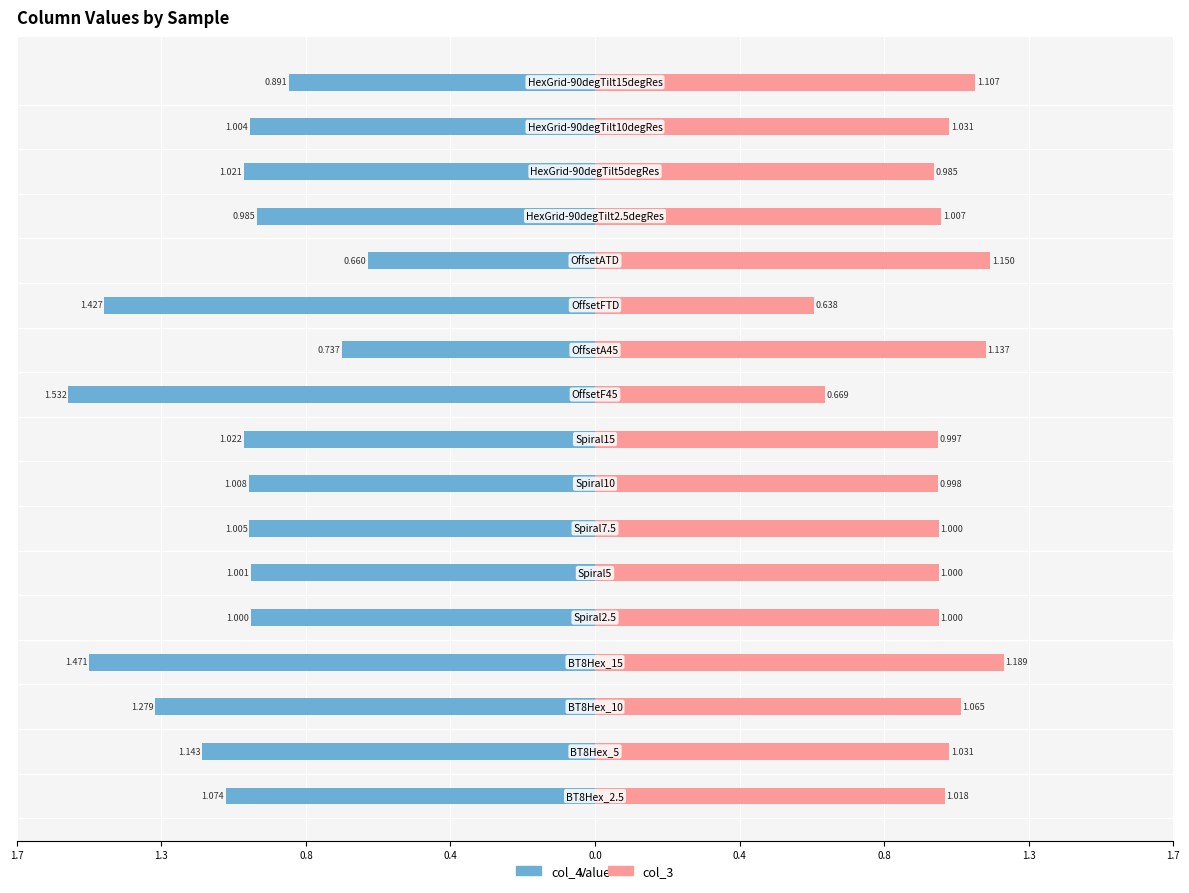

Reading right to left, extract all data points from this chart.

col_4: -0.9	-1.0	-1.0	-1.0	-0.7	-1.4	-0.7	-1.5	-1.0	-1.0	-1.0	-1.0	-1.0	-1.5	-1.3	-1.1	-1.1
col_3: 1.1	1.0	1.0	1.0	1.1	0.6	1.1	0.7	1.0	1.0	1.0	1.0	1.0	1.2	1.1	1.0	1.0